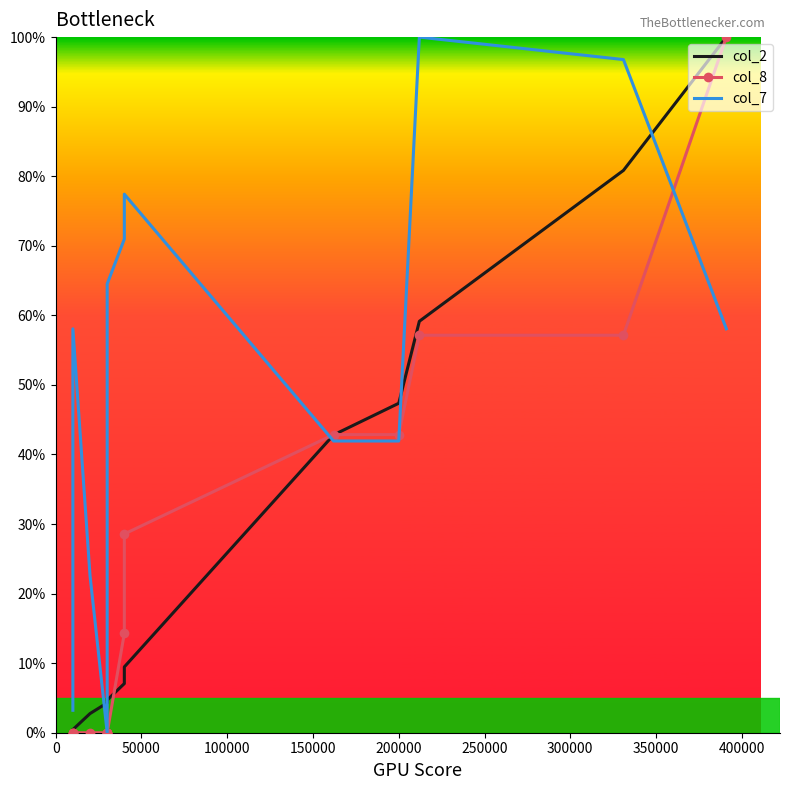

What is the difference between the second highest and minimum values in the col_7 series?

1.0